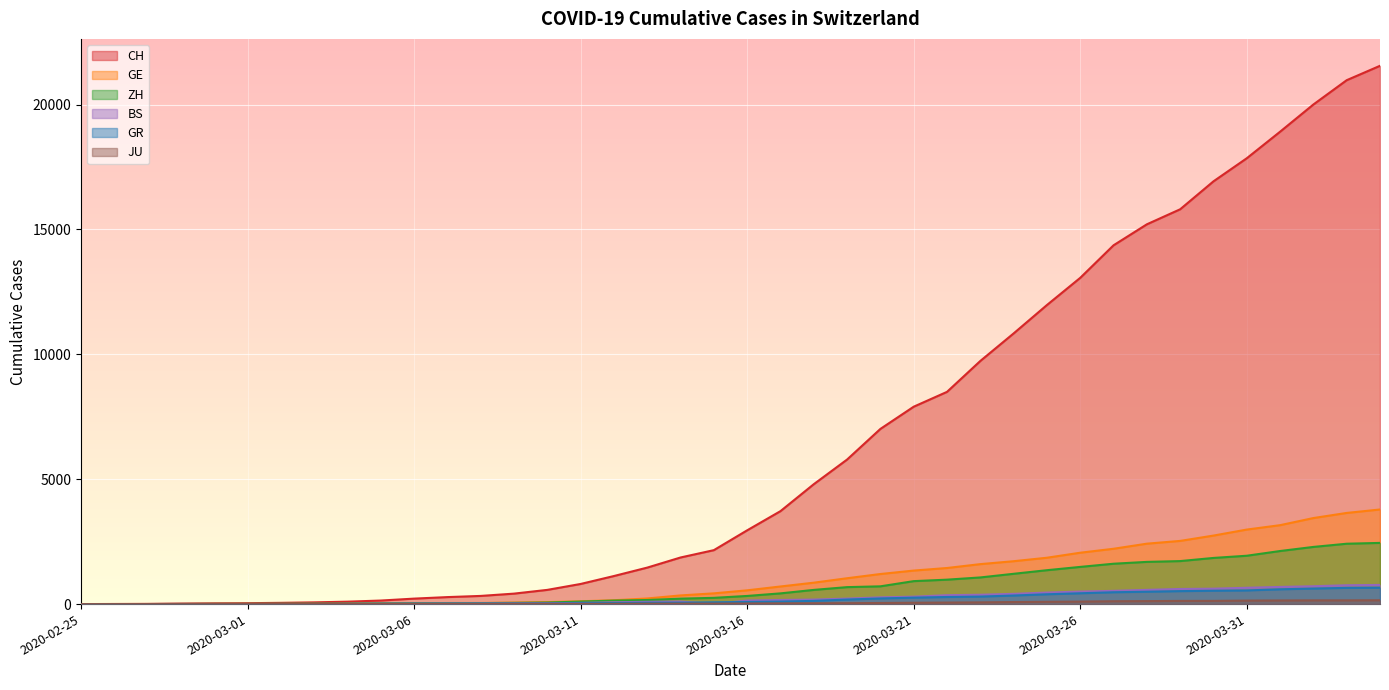

What are all the series names shown in the legend?

CH, GE, ZH, GR, BS, JU